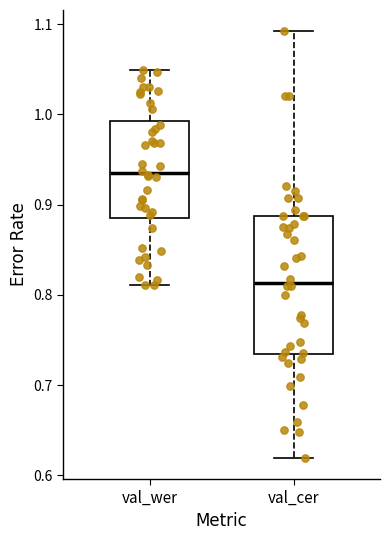

Where is the lower edge of the box for val_cer on the y-axis? The values are not printed on the chart, so give them approximately, as read against the axis.

0.73